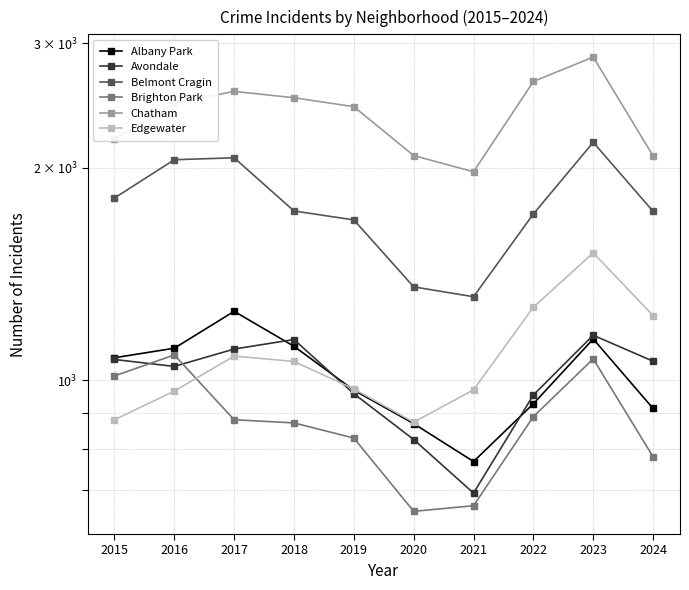

At which category is the sum across all series the highest?

2023